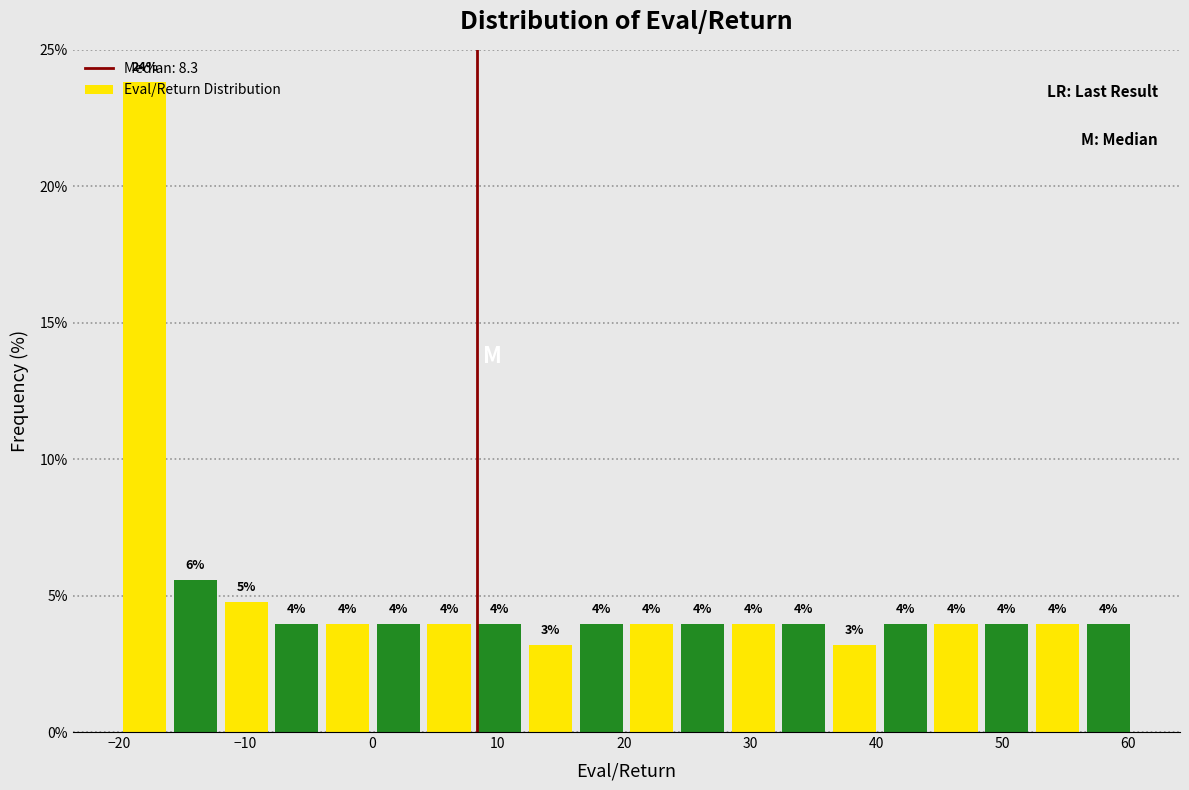

Which range on the x-axis has the tallest bar?

-20 to -16